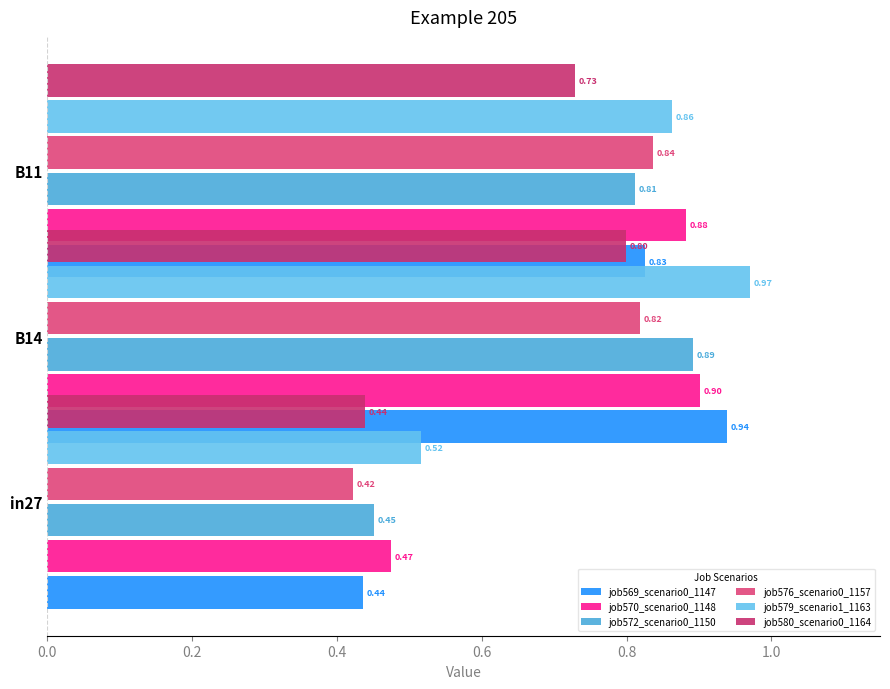

True or false: job580_scenario0_1164 has a value of 1.2 at 0.4.

False